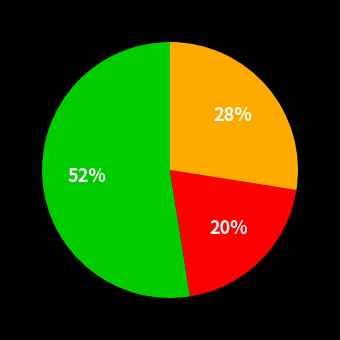

To the nearest percent, what is the average slice percentage?

33%